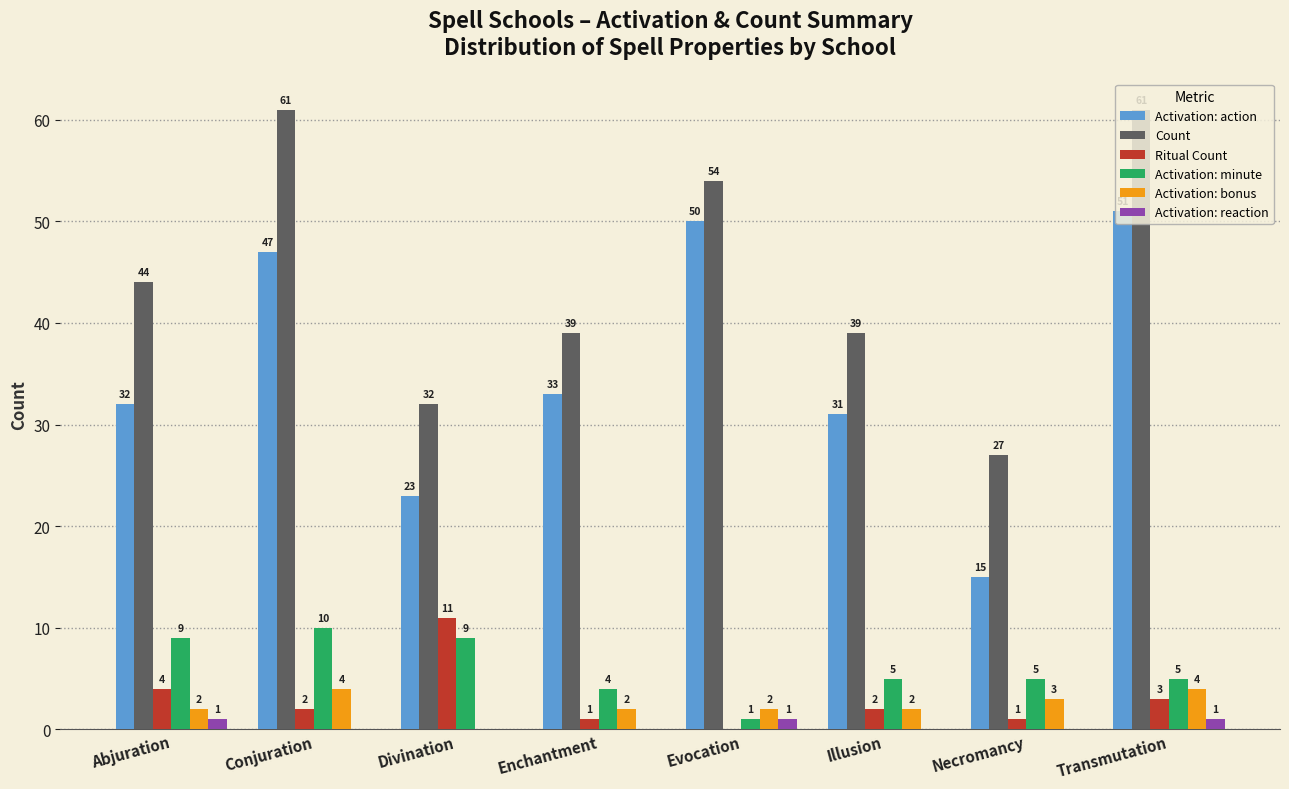

What is the sum of the Count values at Enchantment and Conjuration?

100